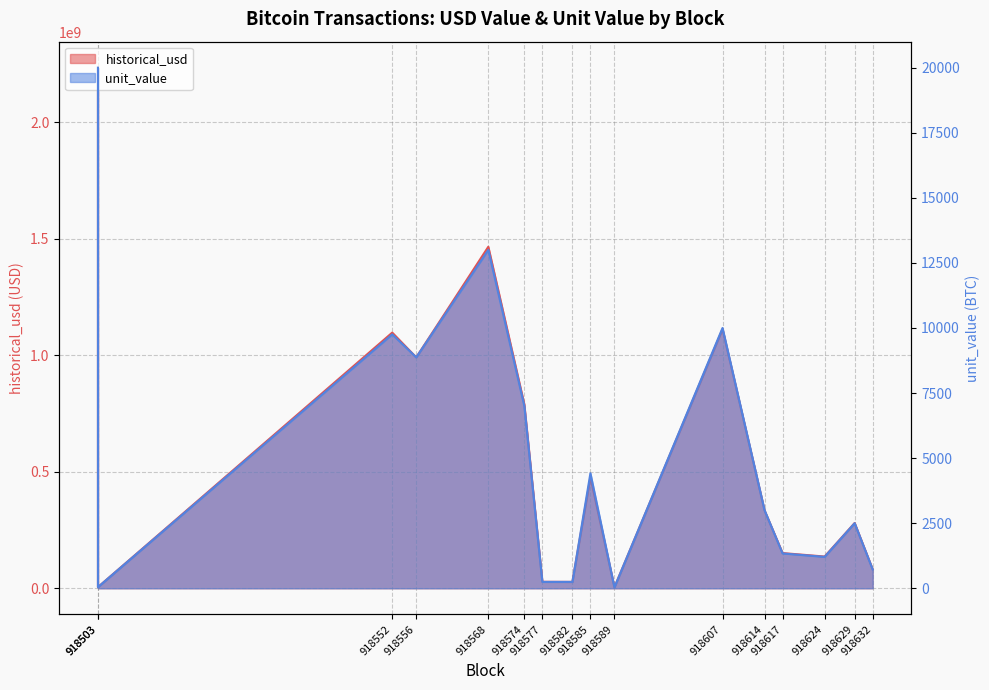

List the series in order of their peak value, lowest first.

unit_value, historical_usd